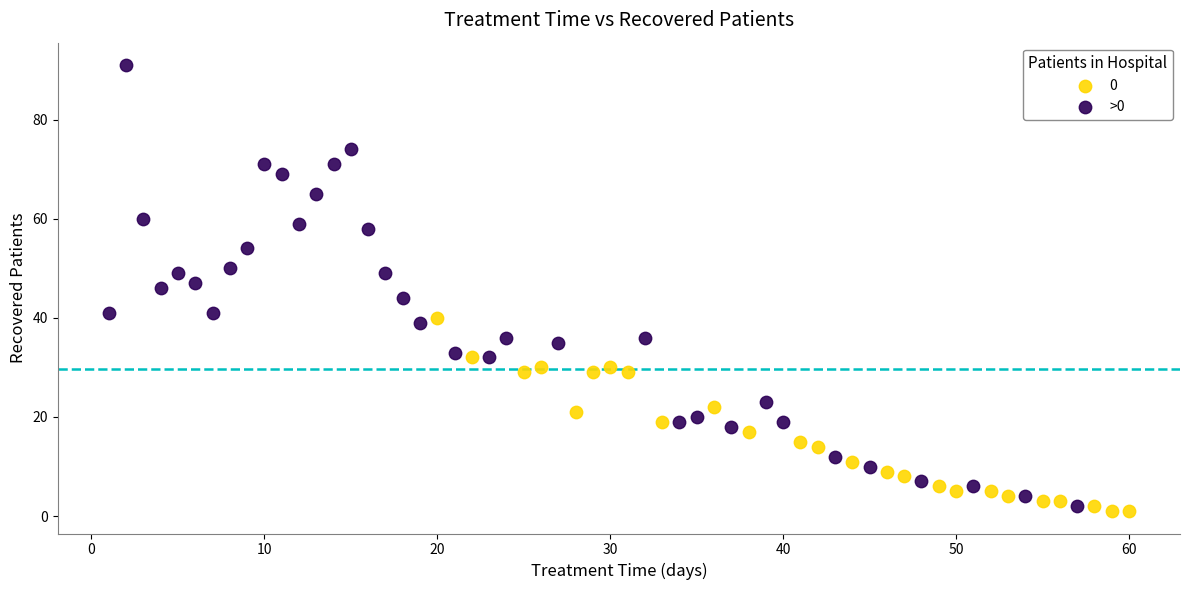

Which series has the widest spread of Y values?

>0